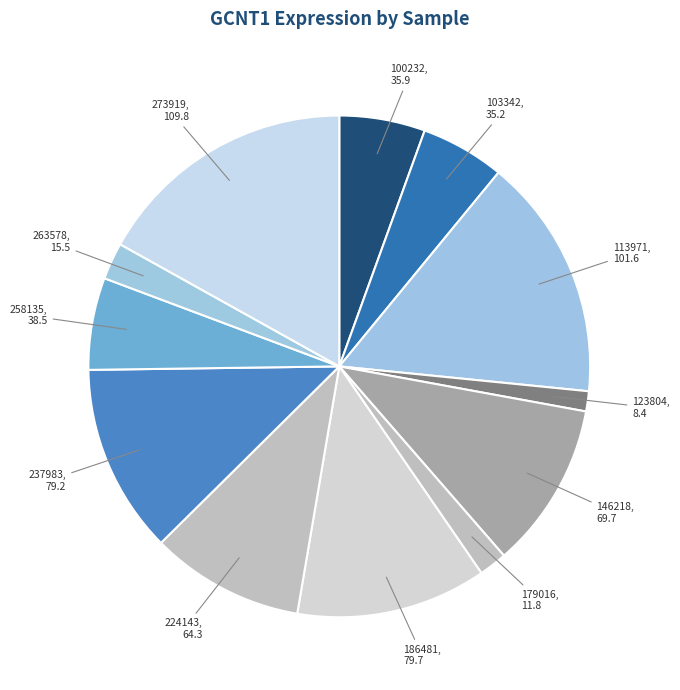

Is there a majority slice in this chart?

No